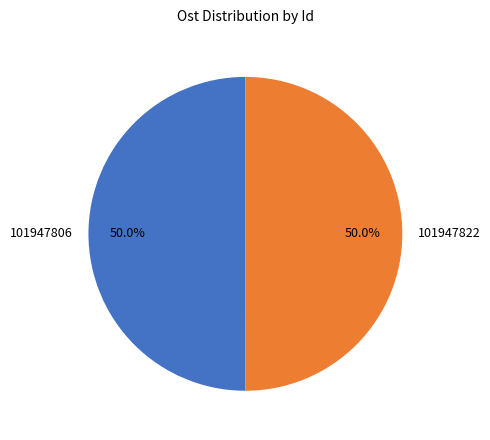

Combined, do 101947822 and 101947806 account for over 50%?

Yes